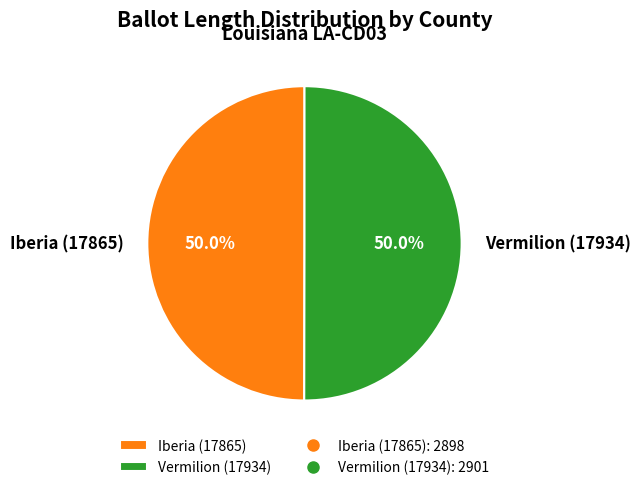

To the nearest percent, what is the average slice percentage?

50%